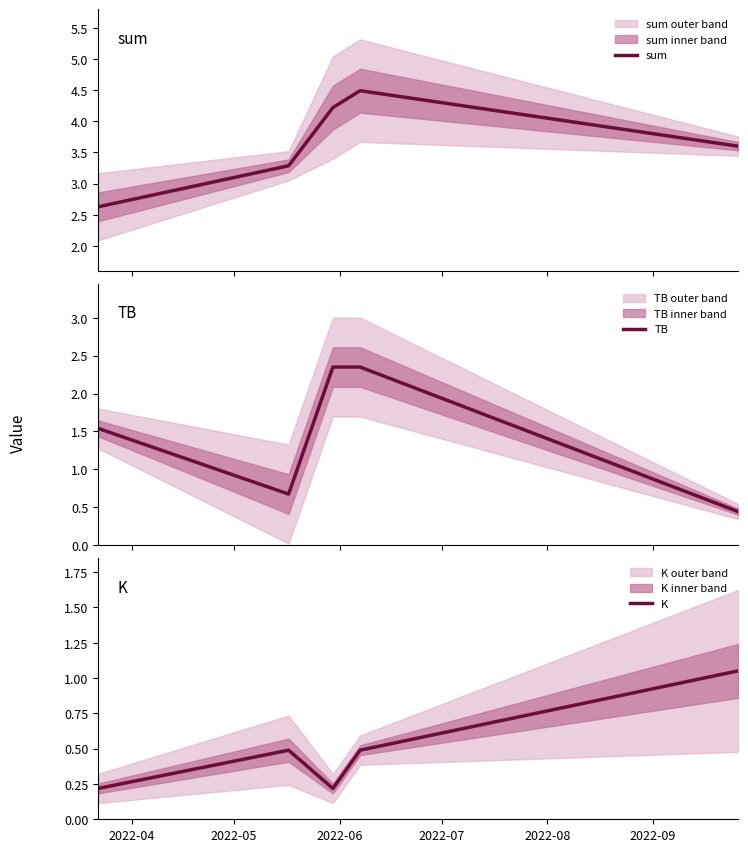

What is the value of the TB point at the 3rd from the left?

2.3